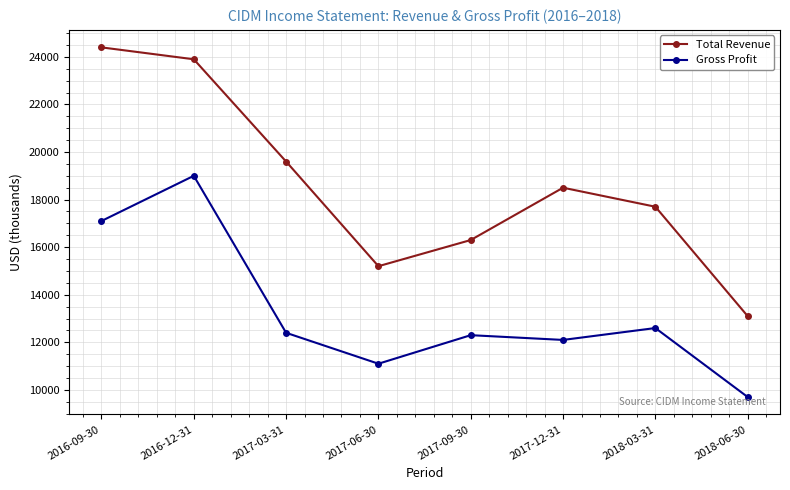

List the series in order of their peak value, highest first.

Total Revenue, Gross Profit